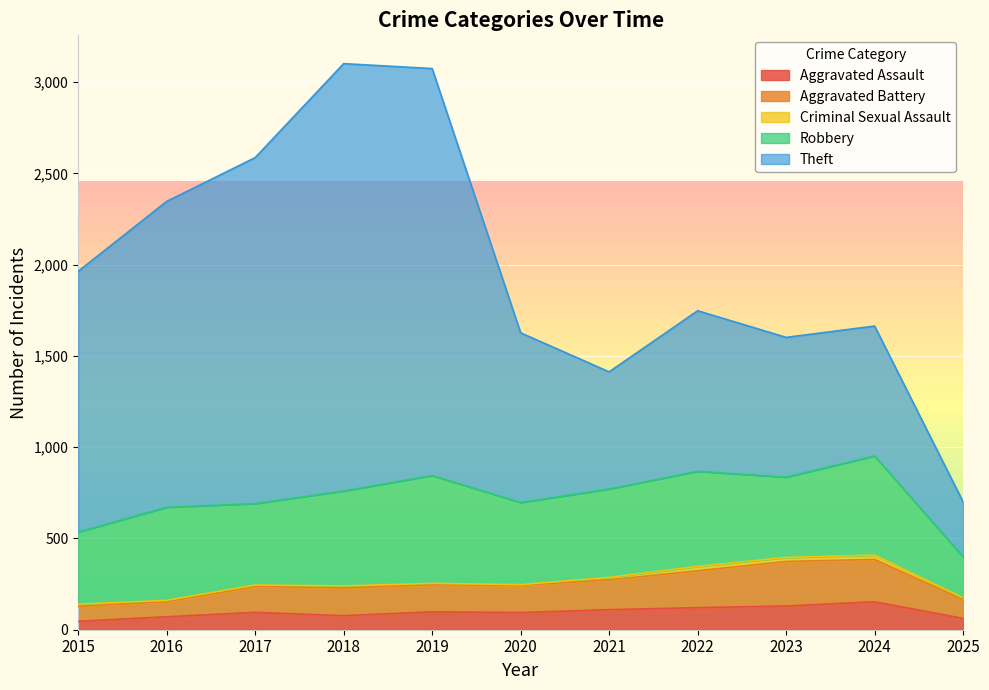

At which category is the sum across all series the highest?

2018